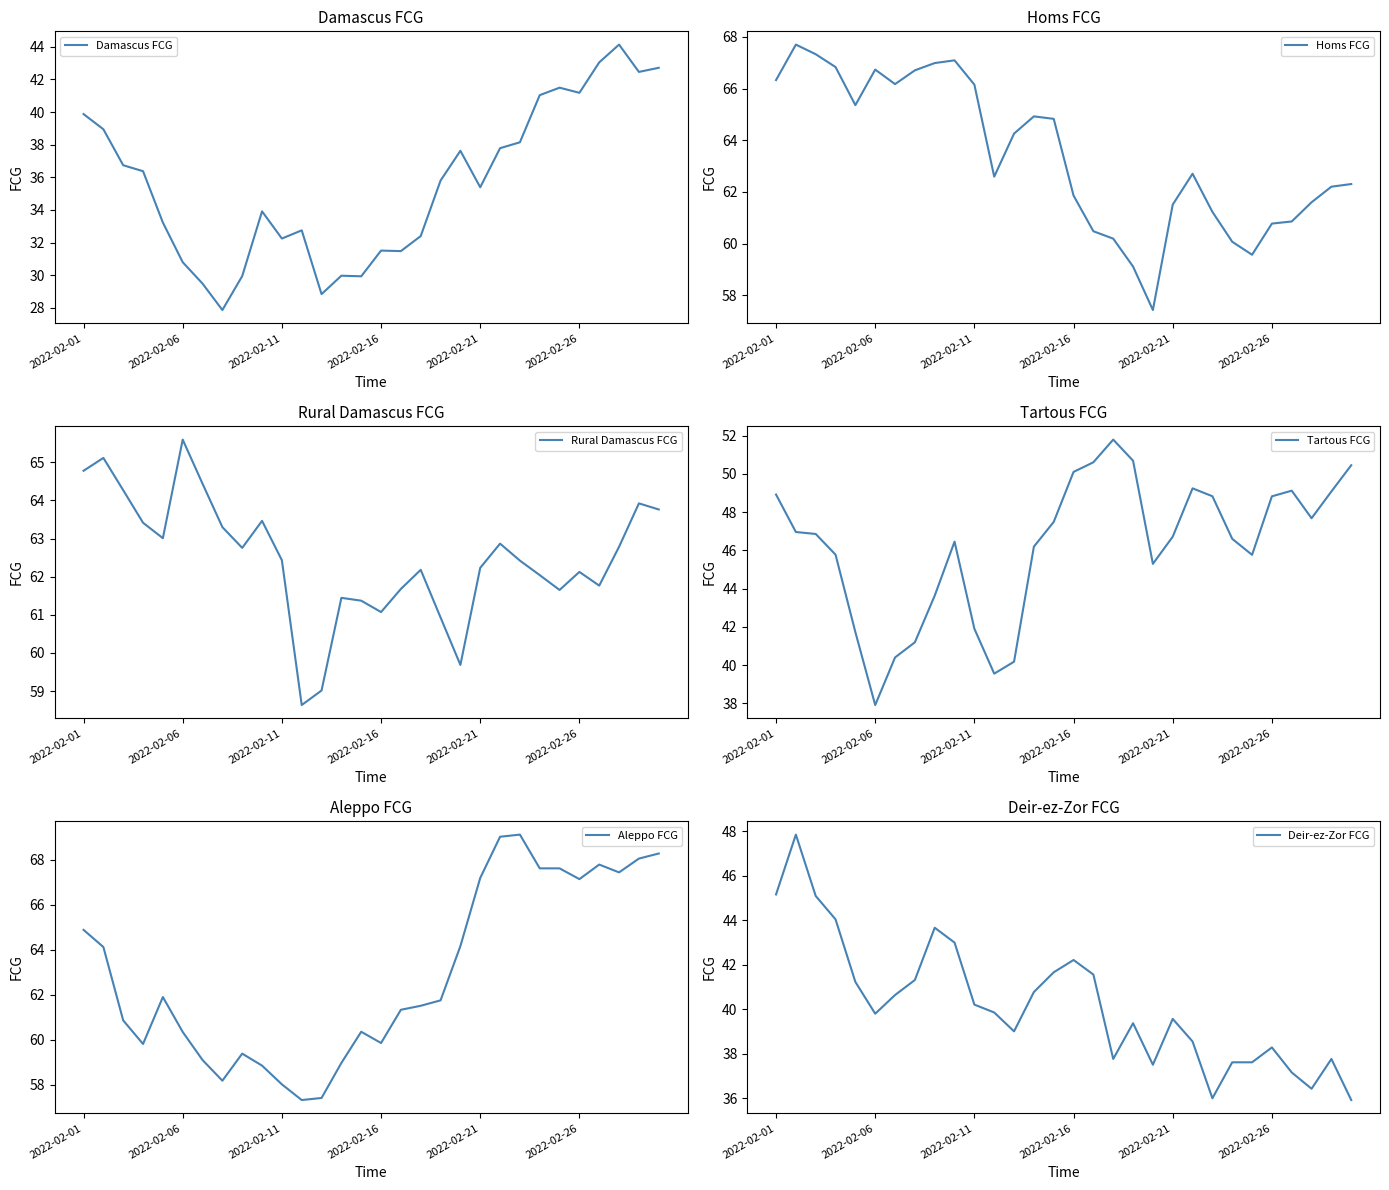

Is it true that Damascus FCG equals 9.7 at 26?

False